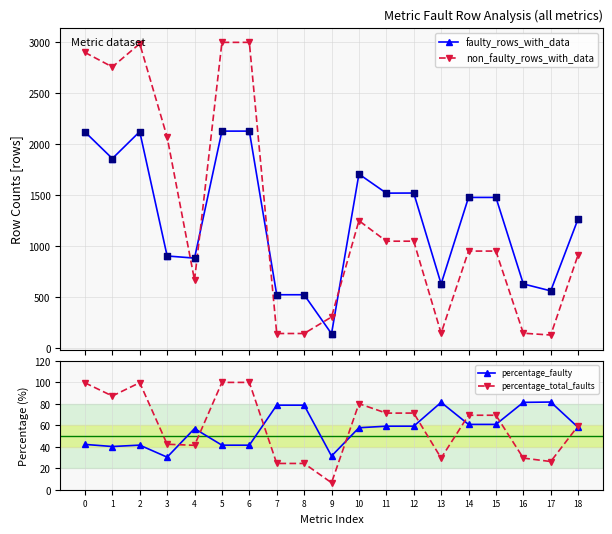

At how many categories does at least one series exceed 2245?

5